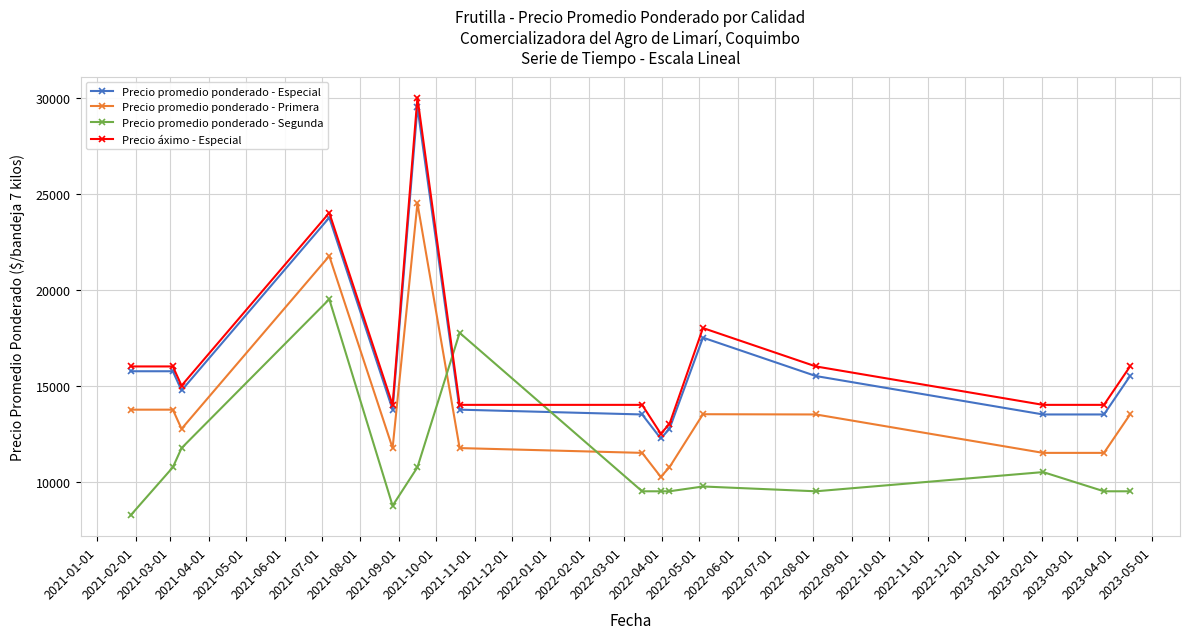

What are all the series names shown in the legend?

Precio promedio ponderado - Especial, Precio promedio ponderado - Primera, Precio promedio ponderado - Segunda, Precio áximo - Especial